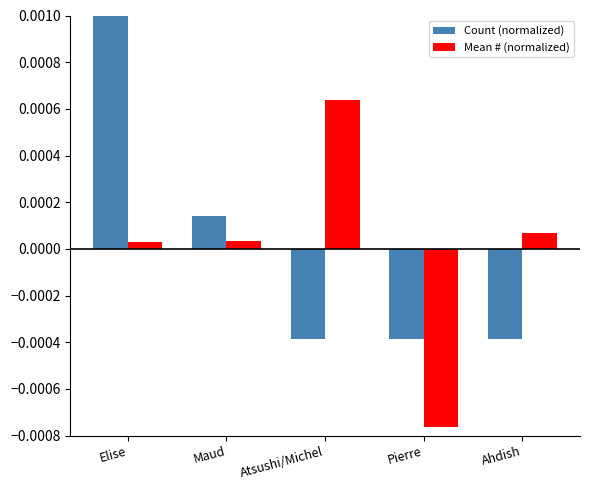

Which series changed the most between Maud and Ahdish?

Count (normalized)